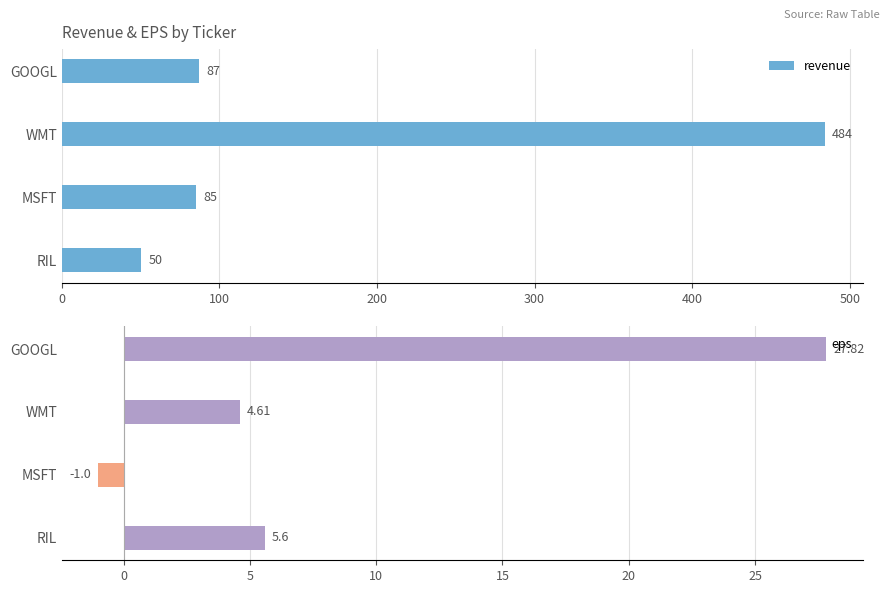

Count the number of categories in the chart.

4